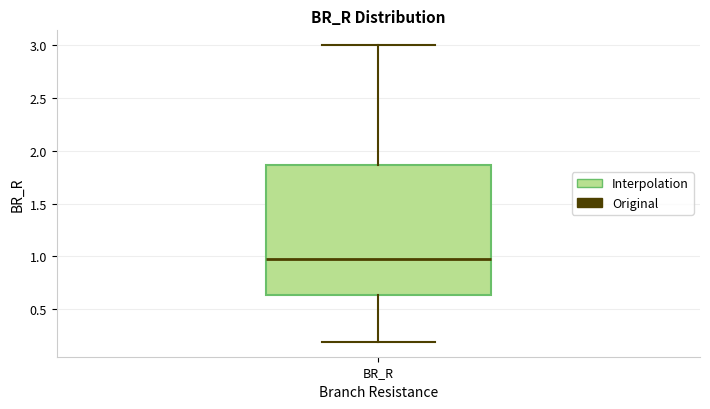

Read this box plot against the y-axis: the position of the median line, the range covered by the box, and the ends of both whiskers. The values are not printed on the chart, so give them approximately, as read against the axis.

median 1.00, box 0.65 to 1.85, whiskers 0.20 to 3.00